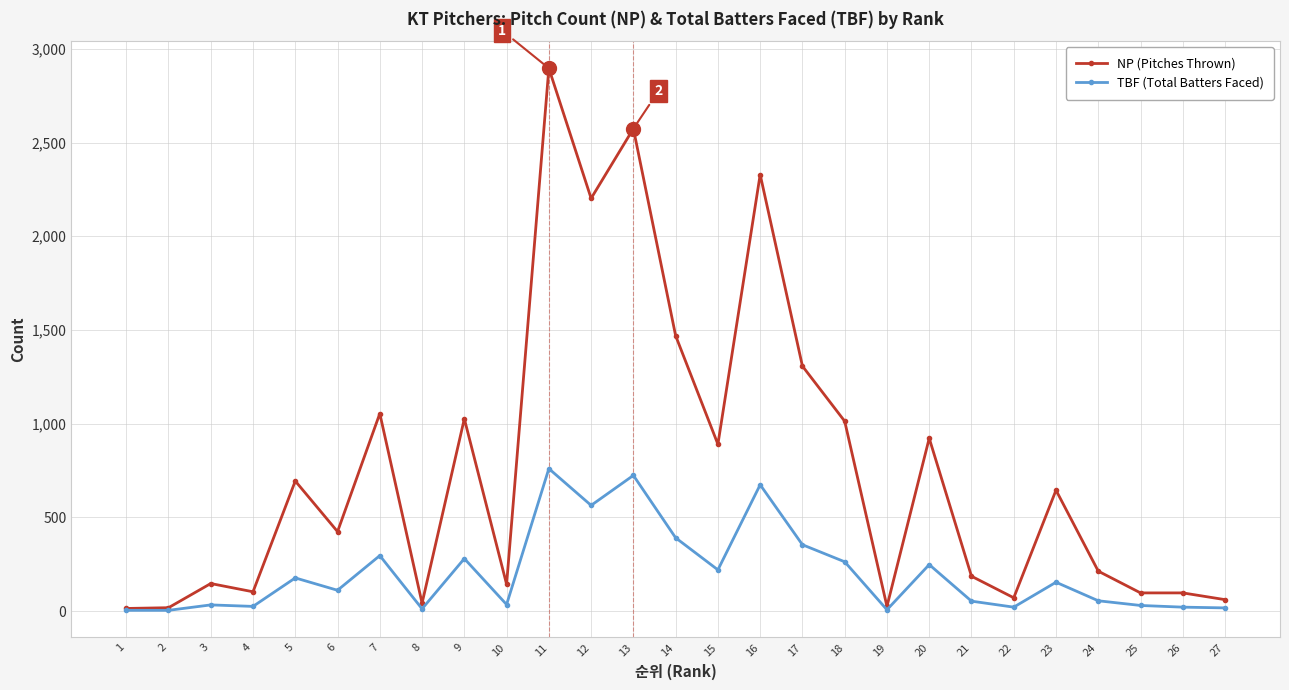

Rank the series by their maximum value, from highest to lowest.

NP (Pitches Thrown), TBF (Total Batters Faced)